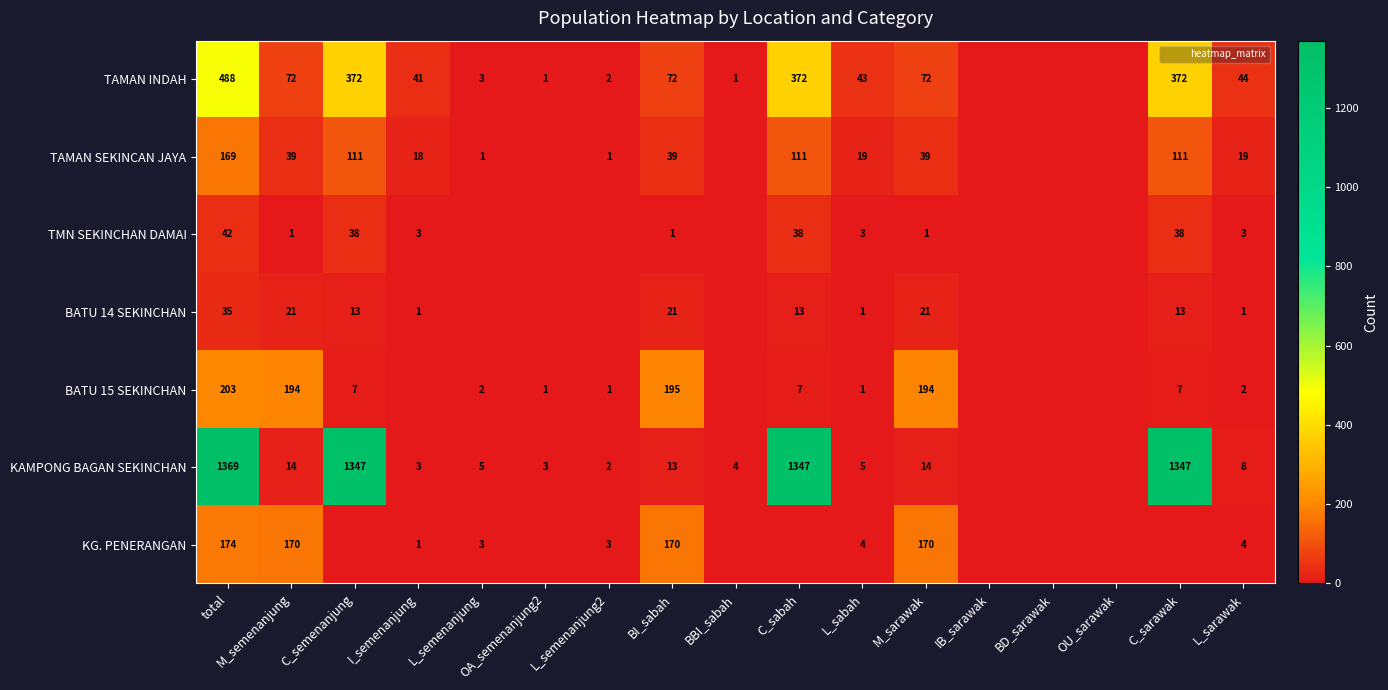

At which label is TAMAN INDAH closest to 244?

C_semenanjung